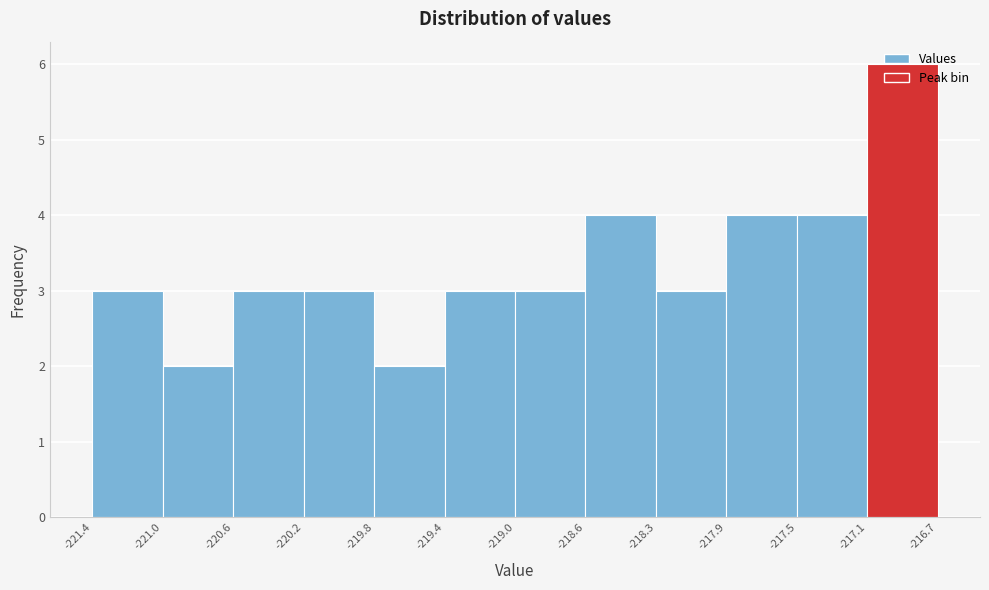

Over which range of the x-axis is the bar tallest?

-217.1 to -216.7